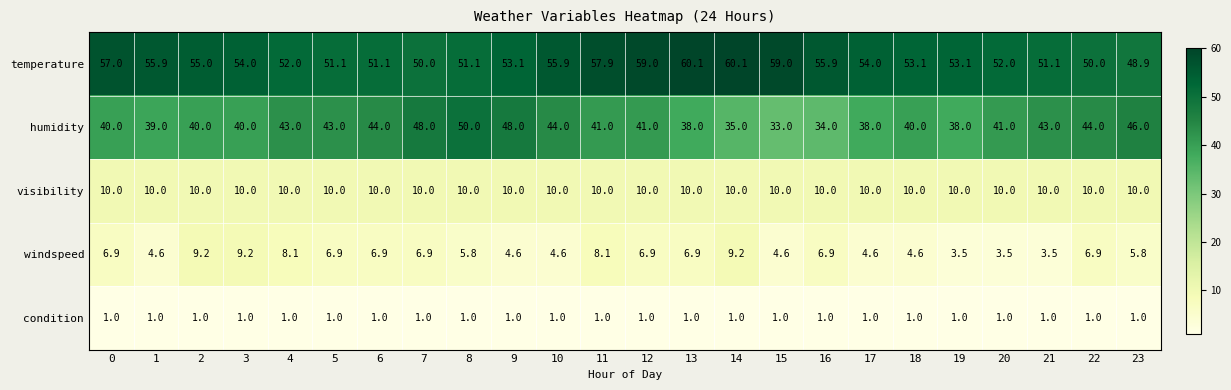

The value of visibility at 1 is 10.0. True or false?

True